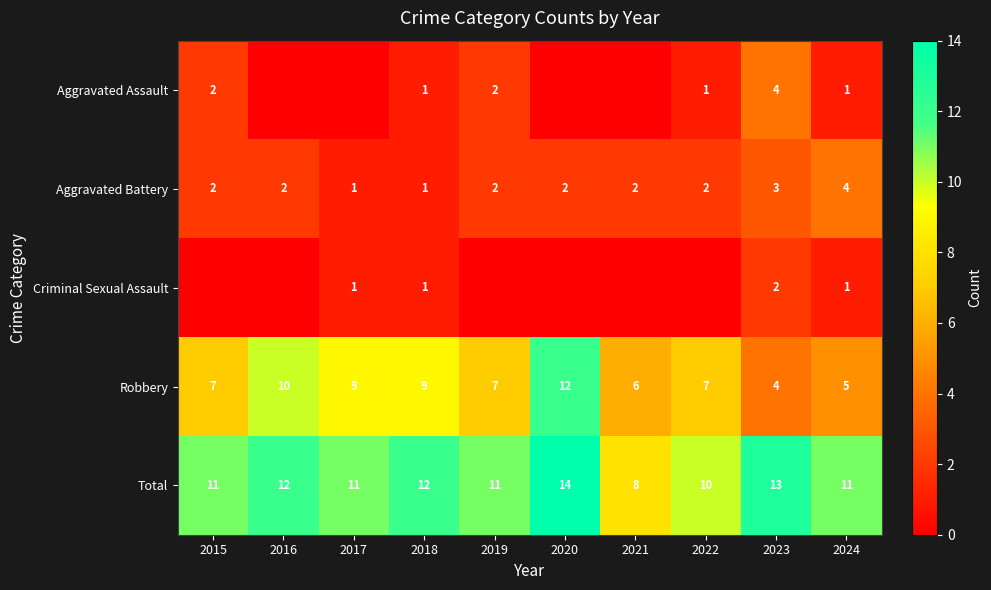

What is the minimum value for Robbery?

4